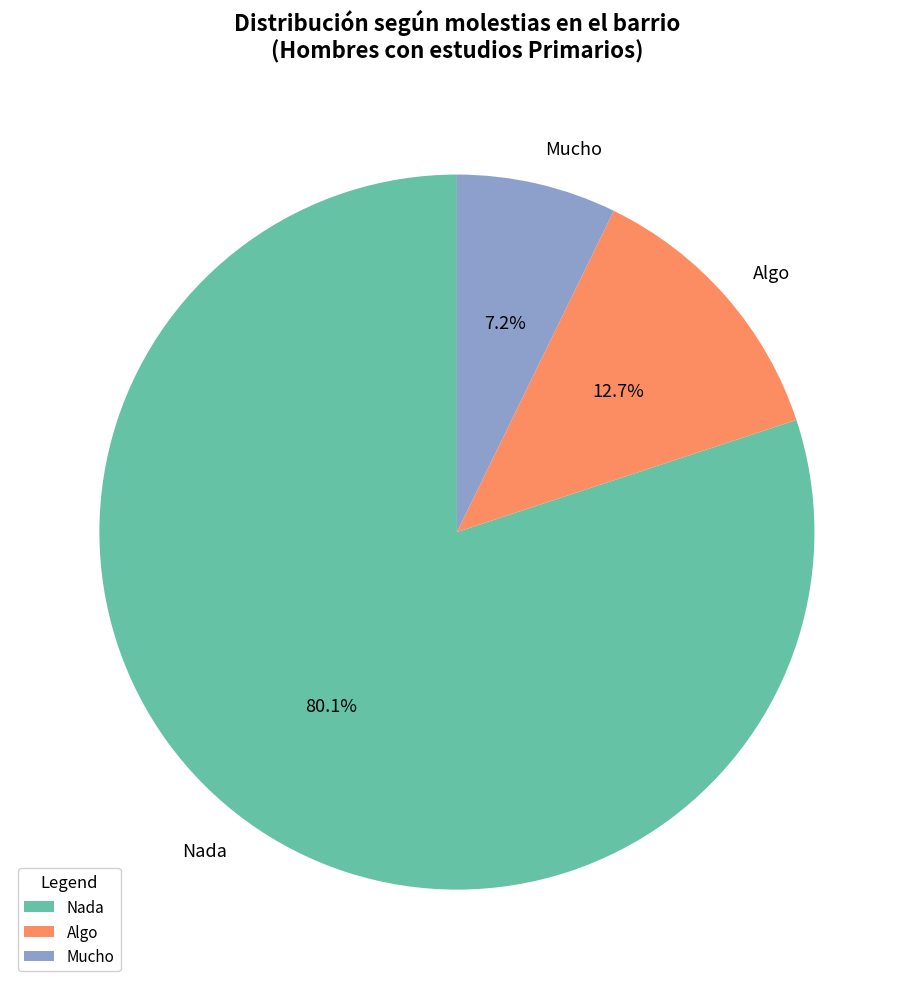

What portion of the pie excludes Algo?

87.3%